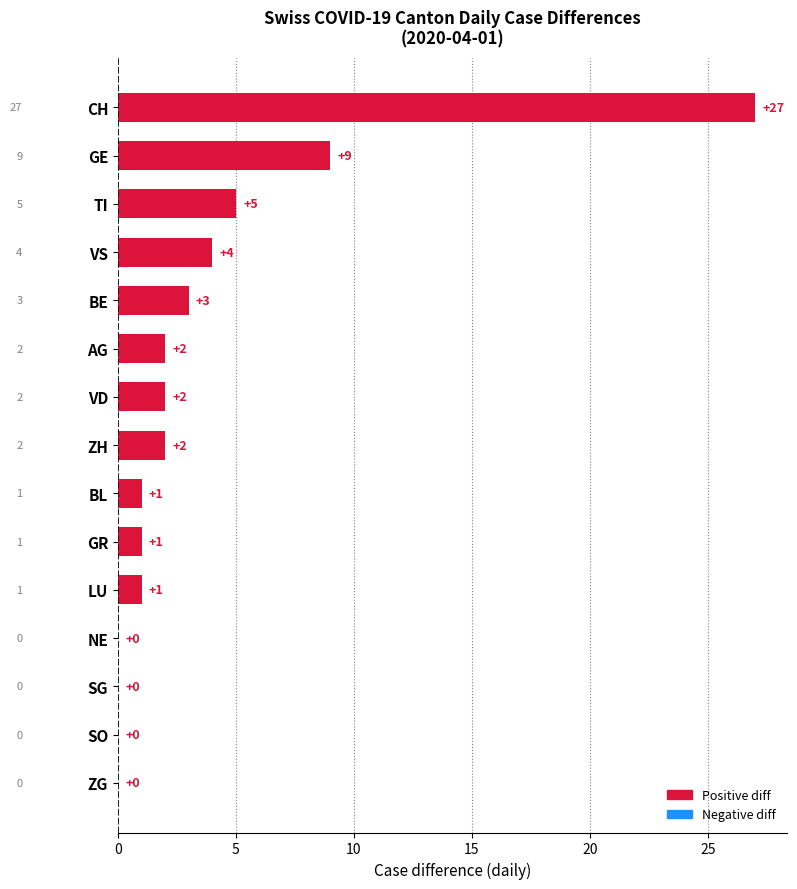

The value at BE is 1. True or false?

False